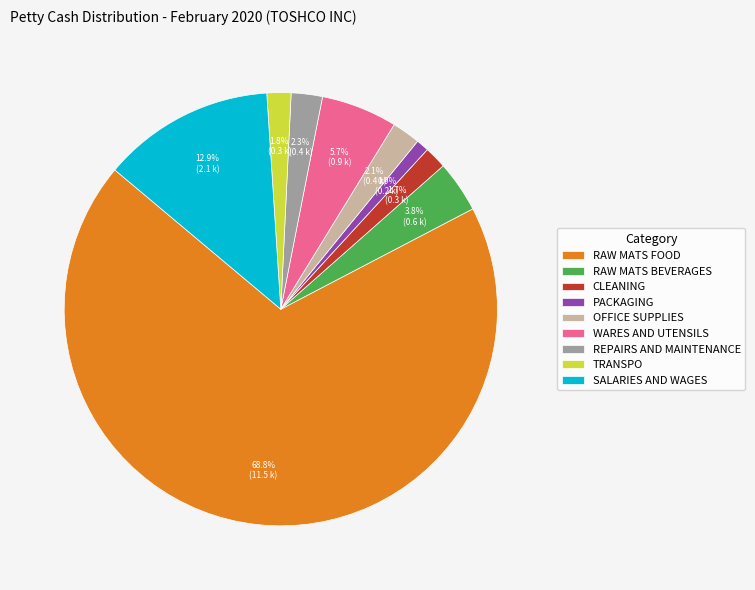

Between RAW MATS FOOD and SALARIES AND WAGES, which is larger?

RAW MATS FOOD